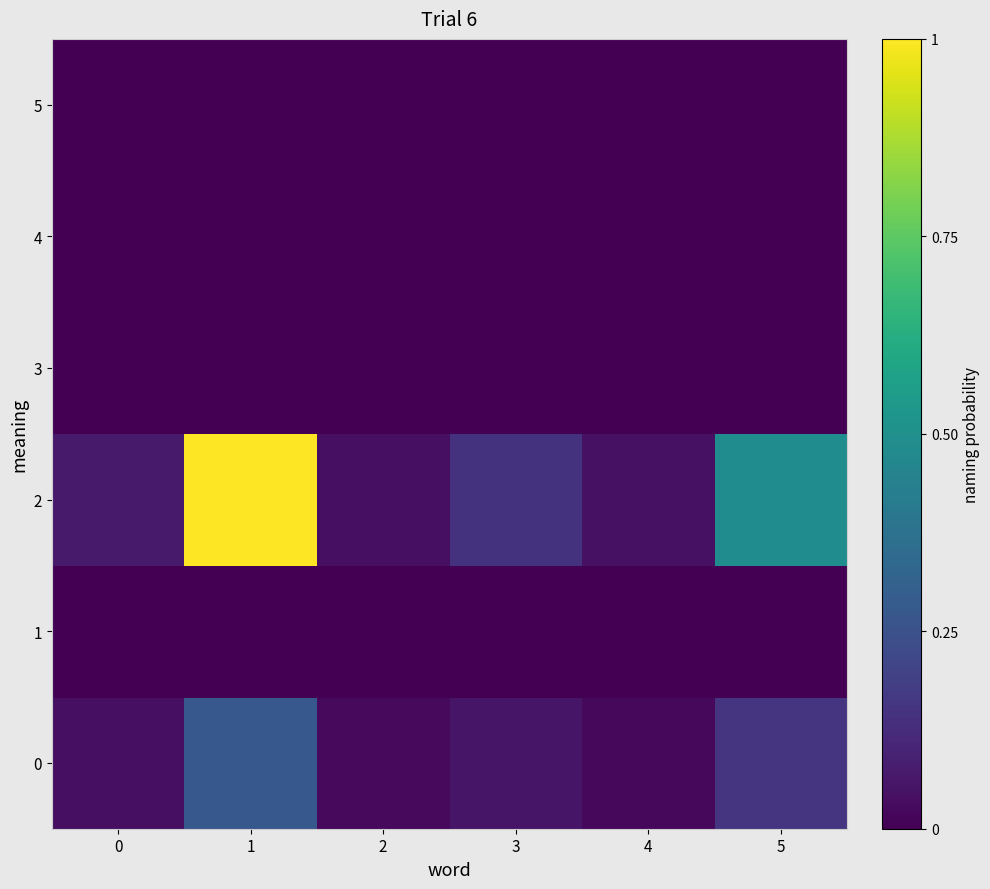

At 5, list the series in order from largest to smallest.

2, 0, 1, 3, 4, 5